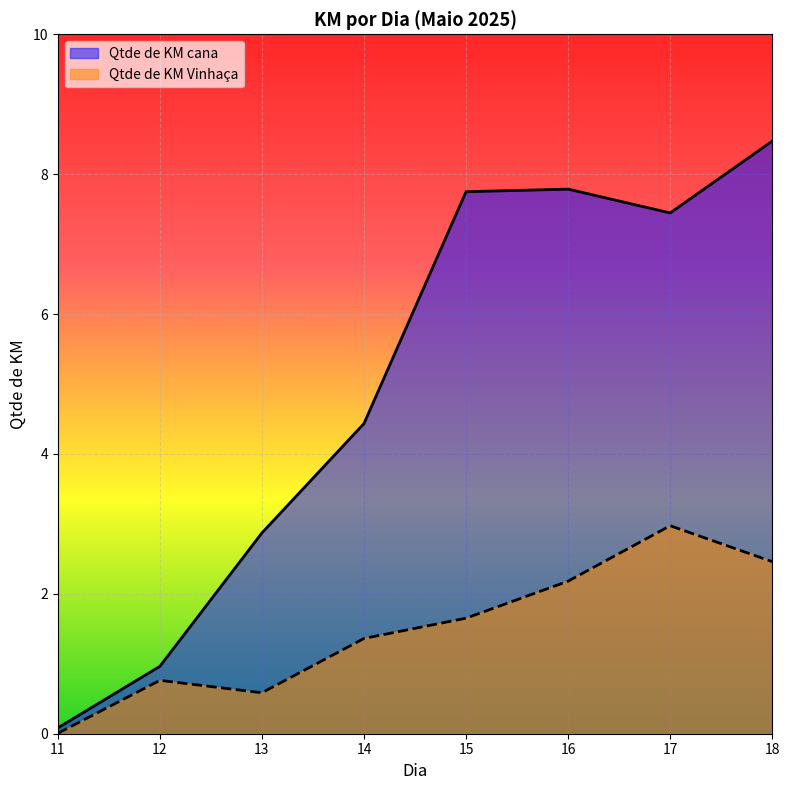

What is the maximum value shown in the chart?

8.5